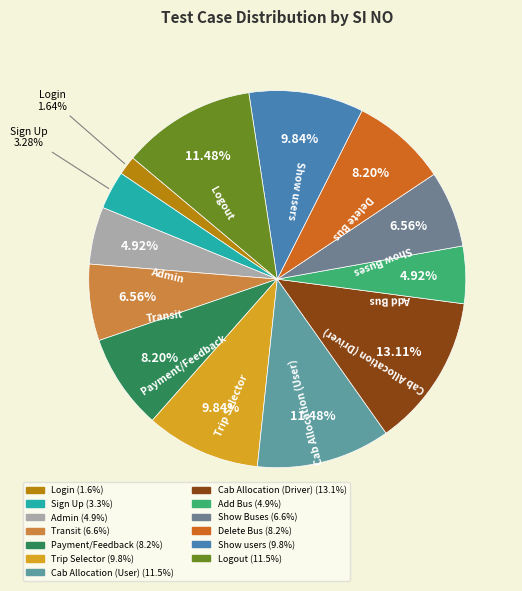

What is the total percentage of Show Buses and Logout?

18.0%